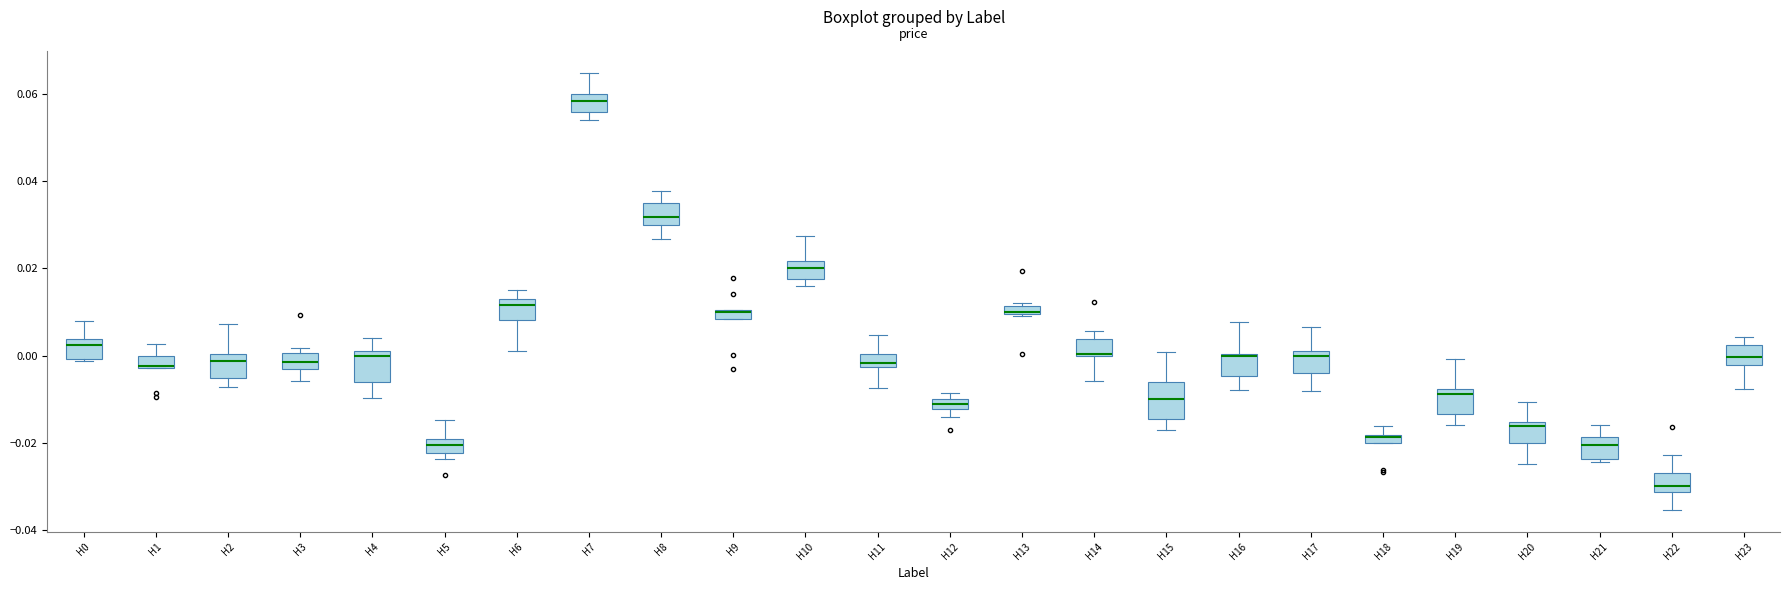

Where does the upper whisker of the box for H4 end on the y-axis? The values are not printed on the chart, so give them approximately, as read against the axis.

0.004